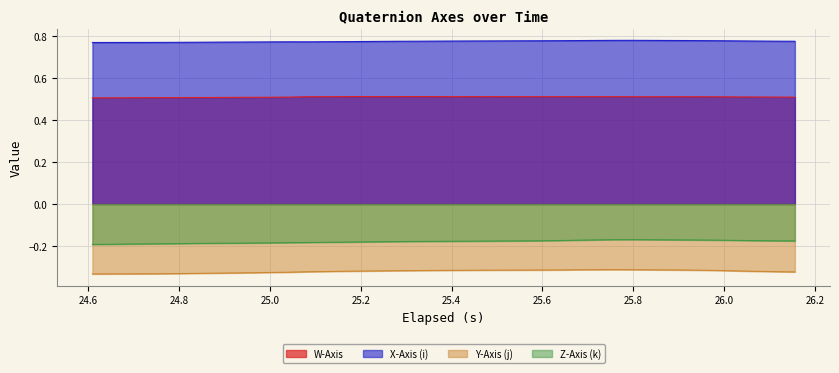

True or false: X-Axis (i) and Y-Axis (j) intersect in this chart.

False